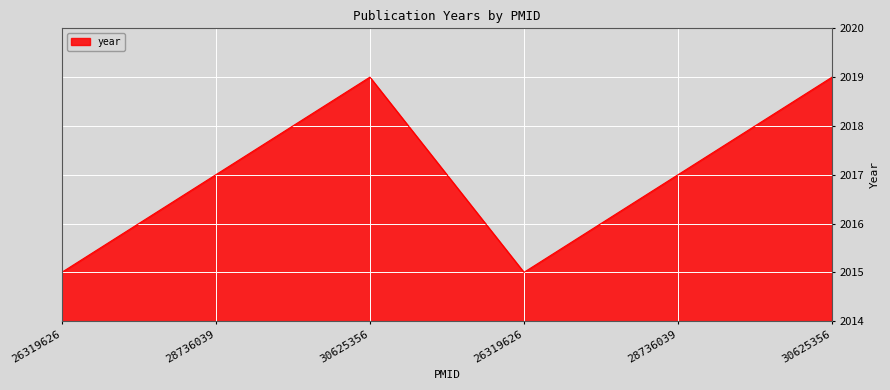

How many lines are shown in the chart?

1